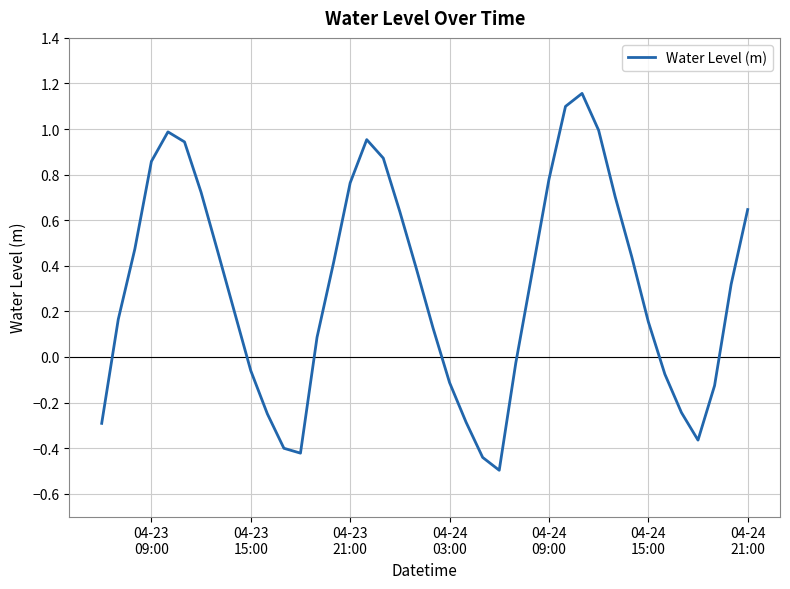

What is the minimum value shown in the chart?

-0.5